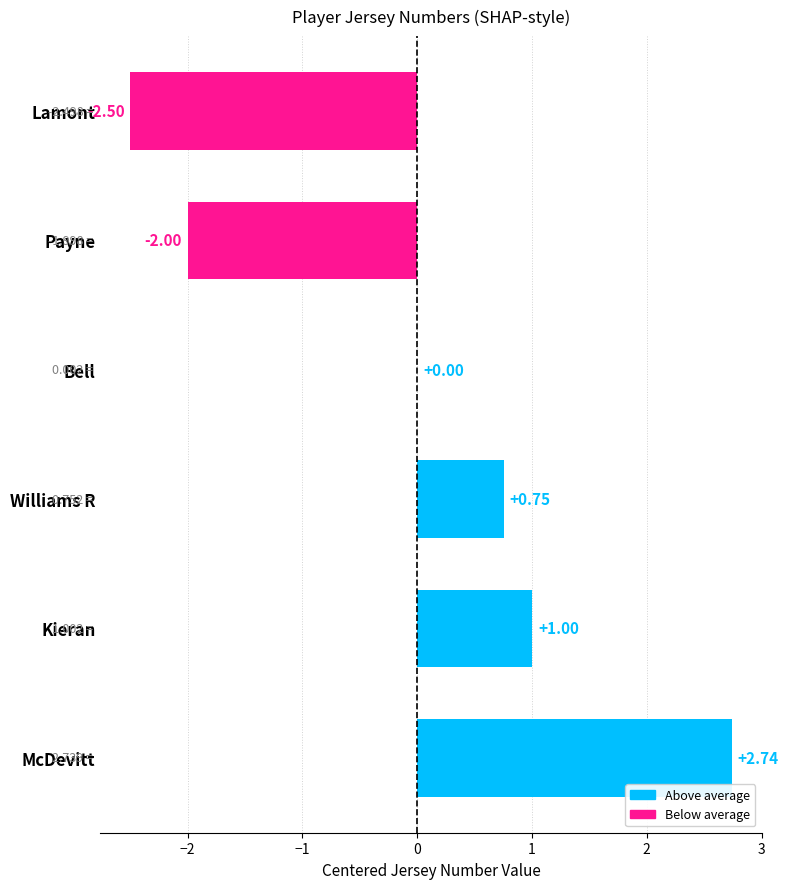

Are the bars grouped side by side (vs. stacked)?

No